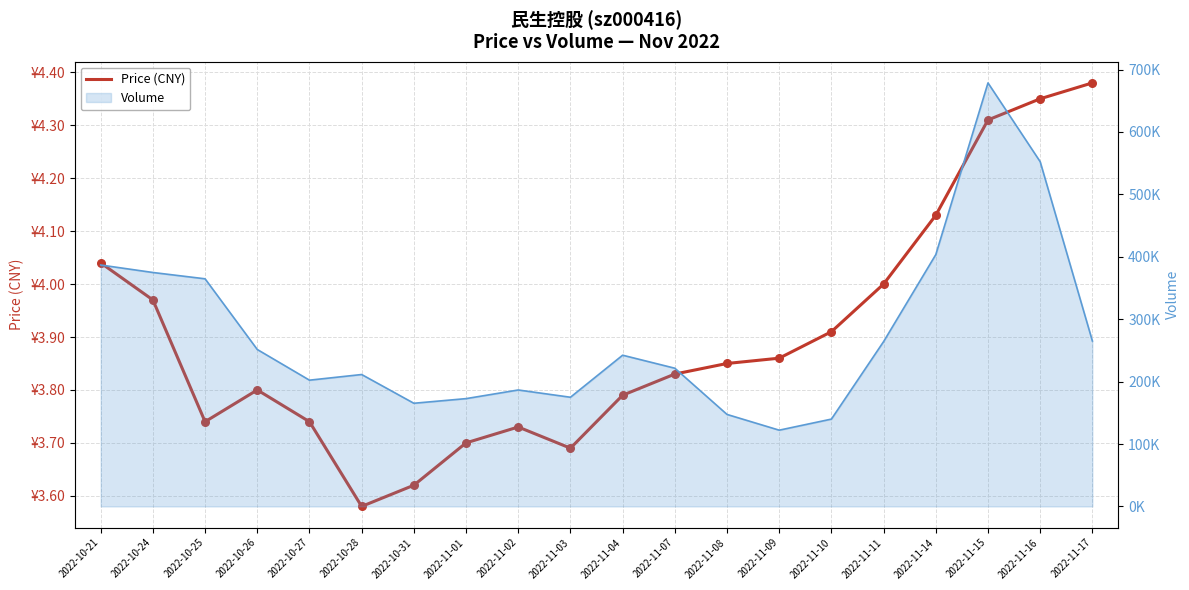

Approximately how many times larger is the value at 2022-10-21 compared to 2022-11-07?

1.1